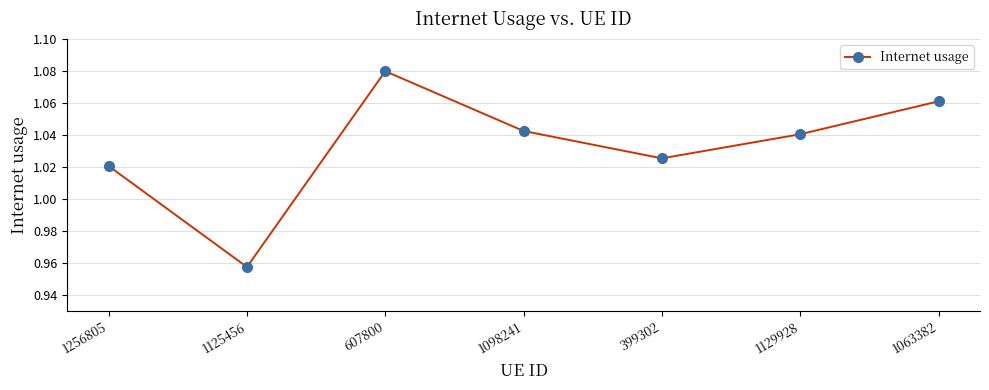

Is this an area chart (filled region under the line)?

No